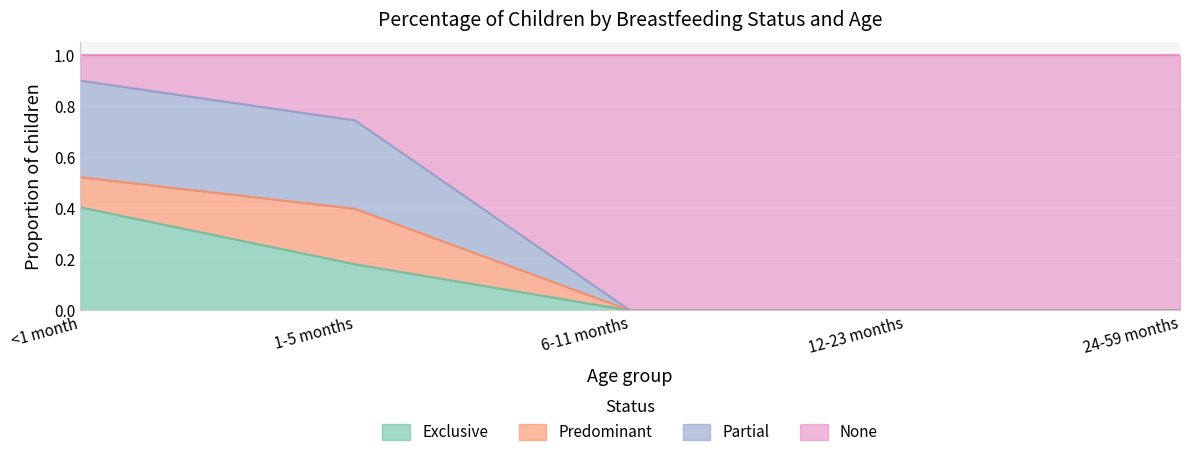

At which label does Exclusive reach its peak?

<1 month